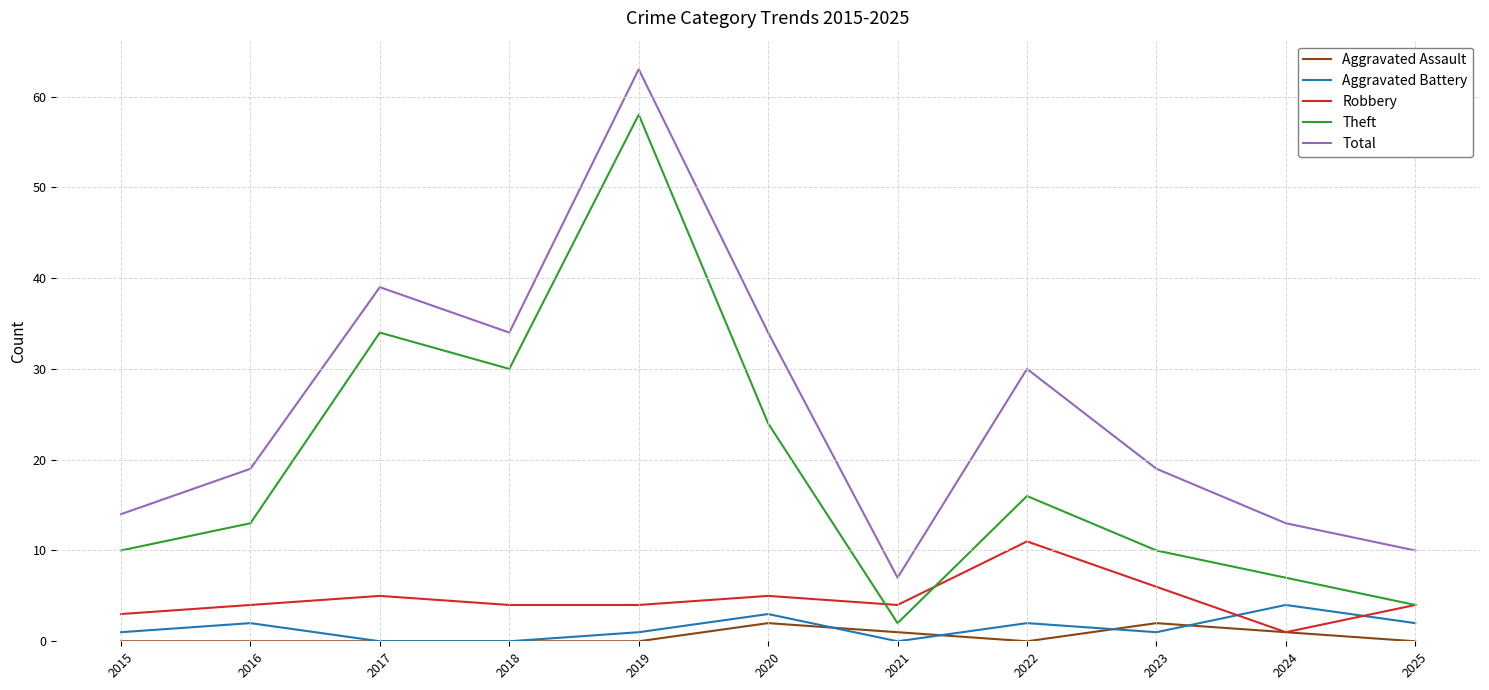

What is the difference between the highest and lowest values at 2023?

18